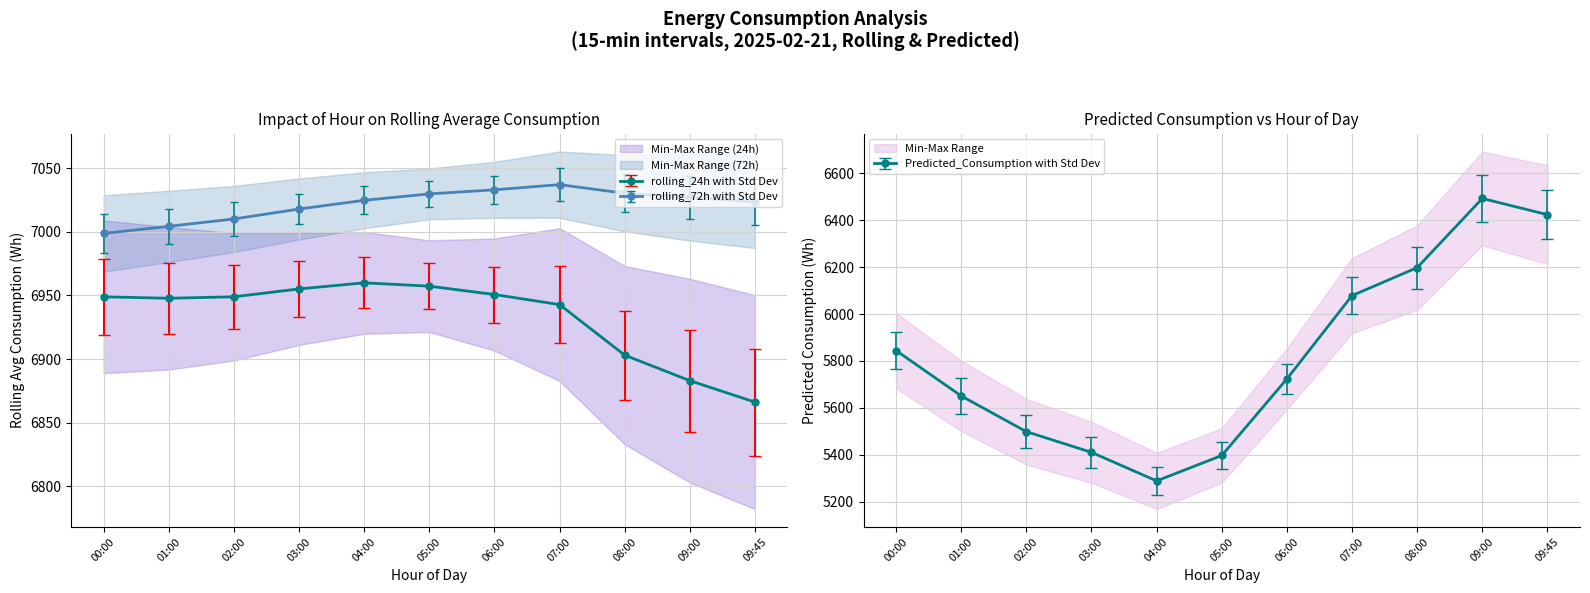

Between 09:45 and 07:00, which is larger?

07:00